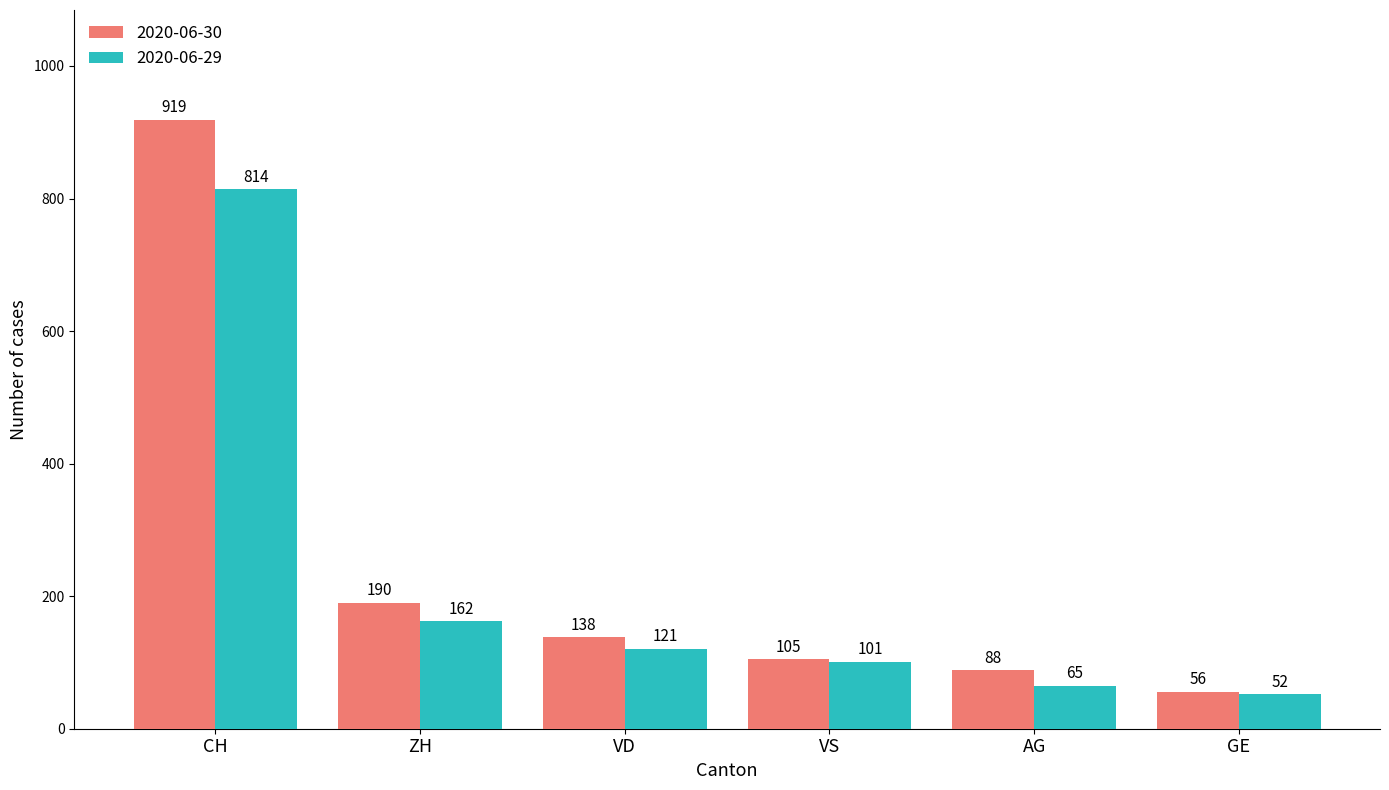

Is the value of 2020-06-29 at VS greater than the value of 2020-06-30 at GE?

Yes